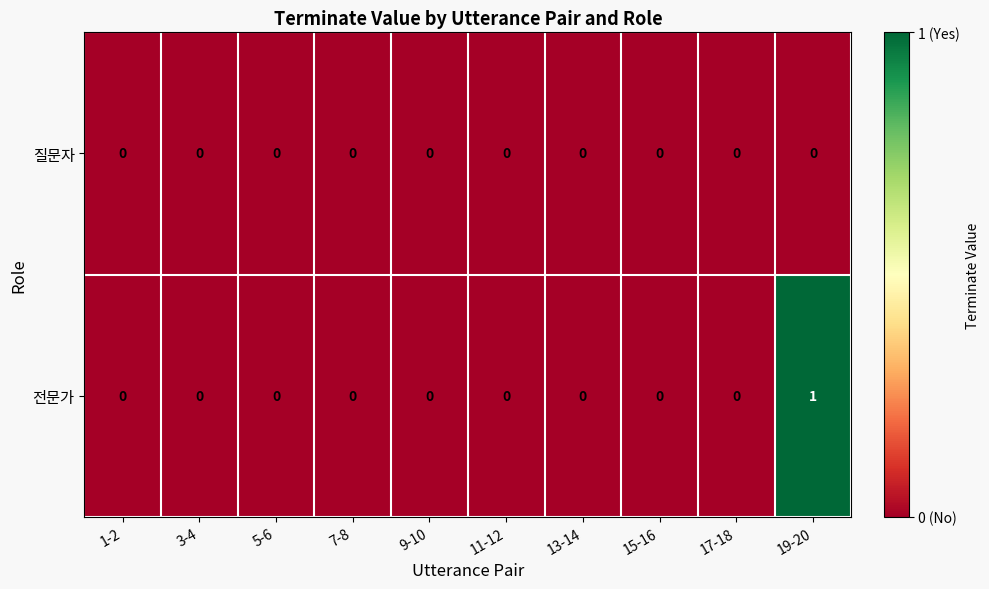

Count the number of data series in this chart.

2